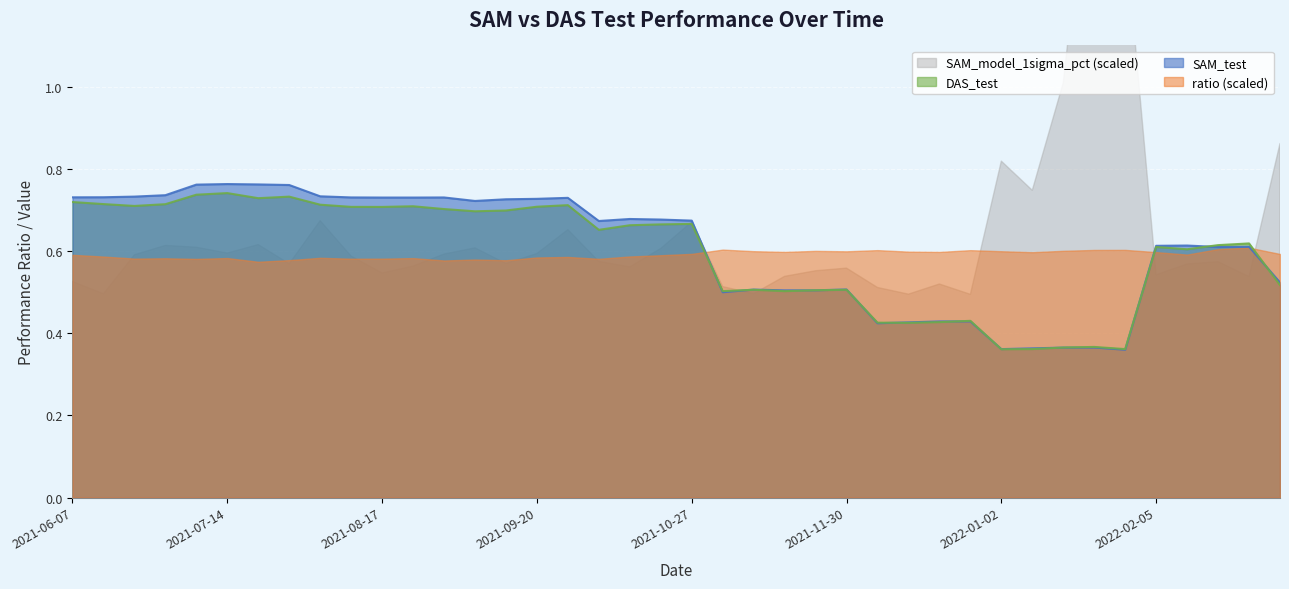

Count the DAS_test values in the range 0 to 1.

40